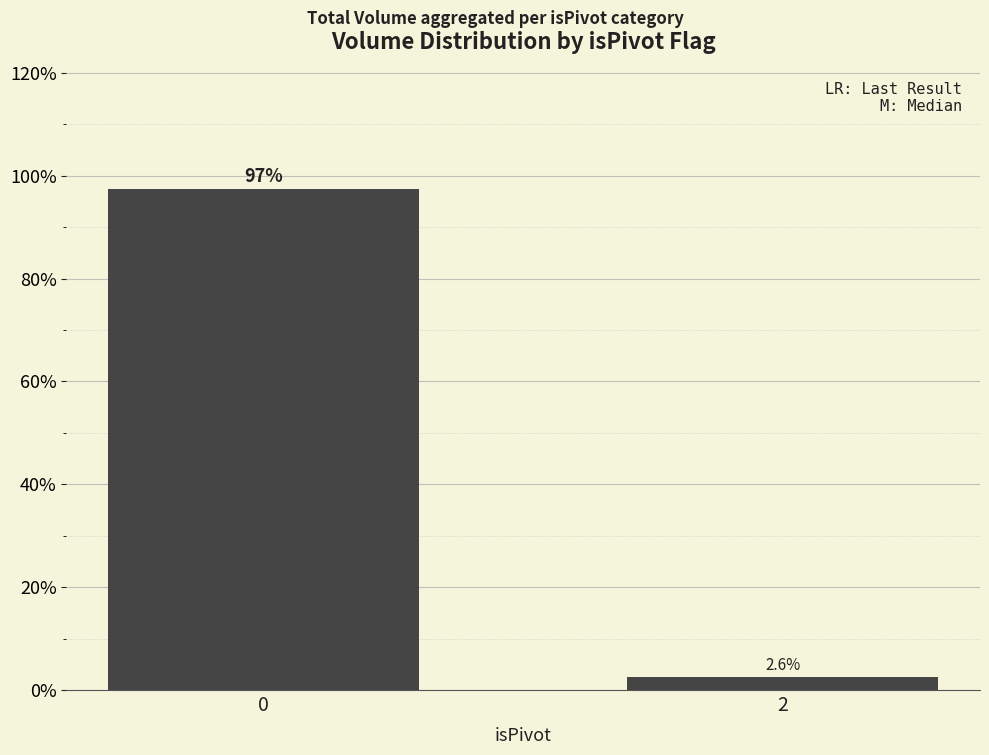

What is the value of the 2nd bar from the left?

2.6